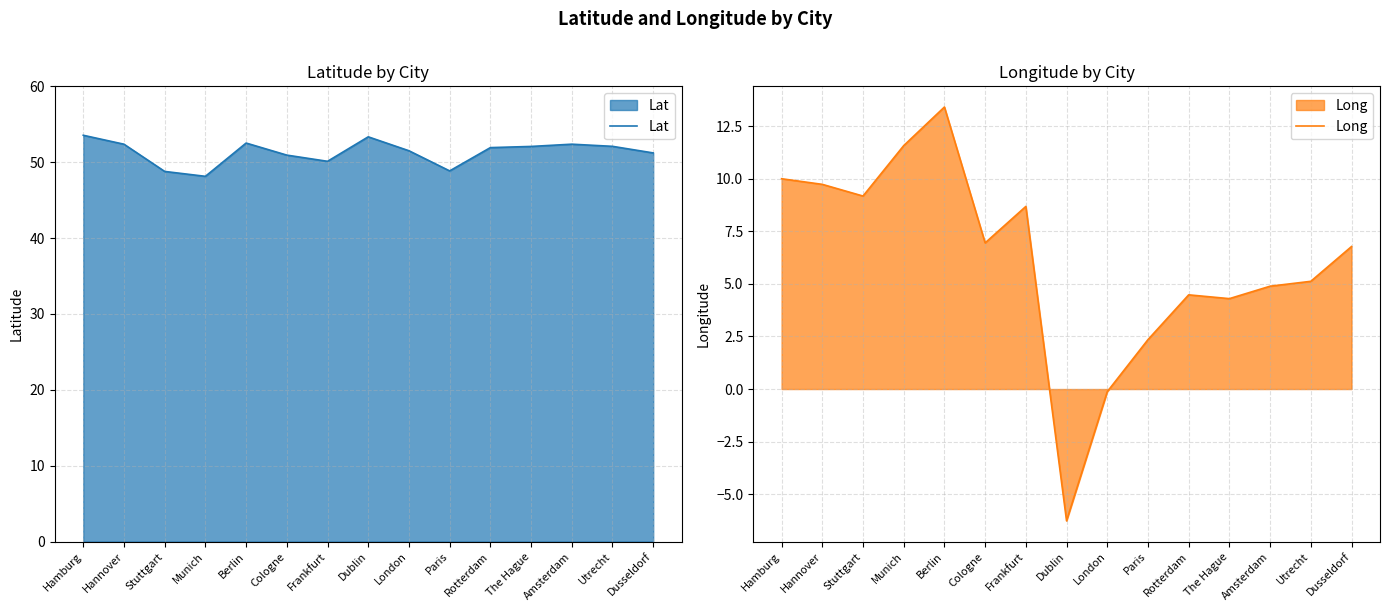

Does the chart display data point markers on the line(s)?

No